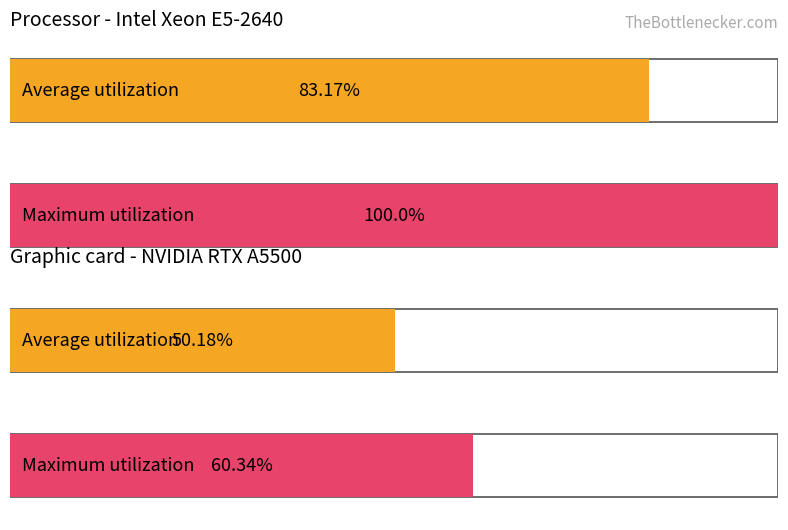

What is the difference between the highest and lowest values at 1?

10.2